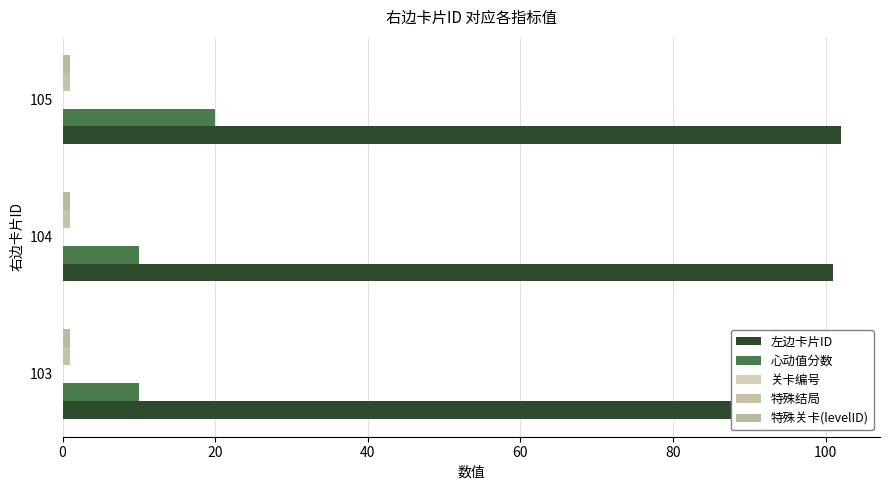

What is the value of the 心动值分数 bar at the 3rd from the left?

20.0